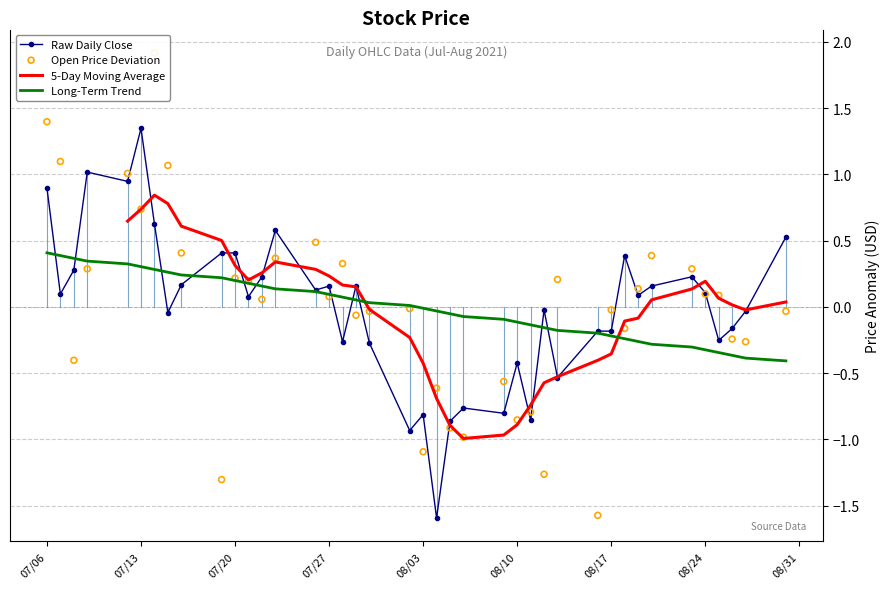

What is the lowest value of the Raw Daily Close series?

-1.6